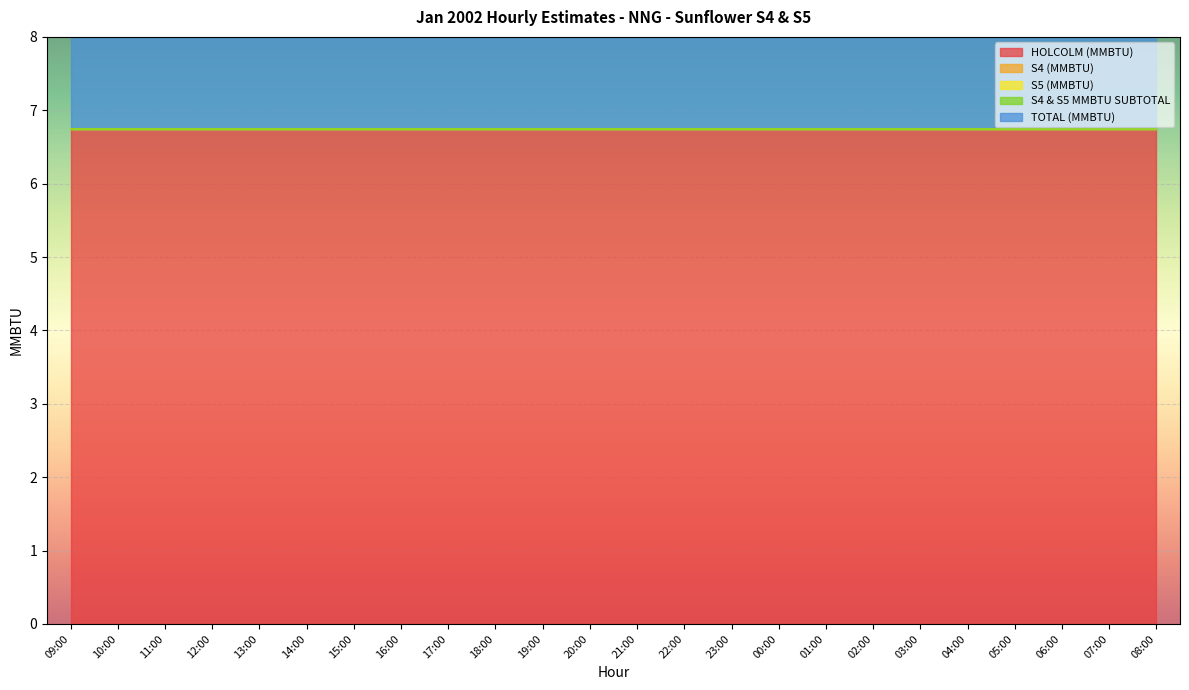

What is the label of the 13th point from the right?

20:00